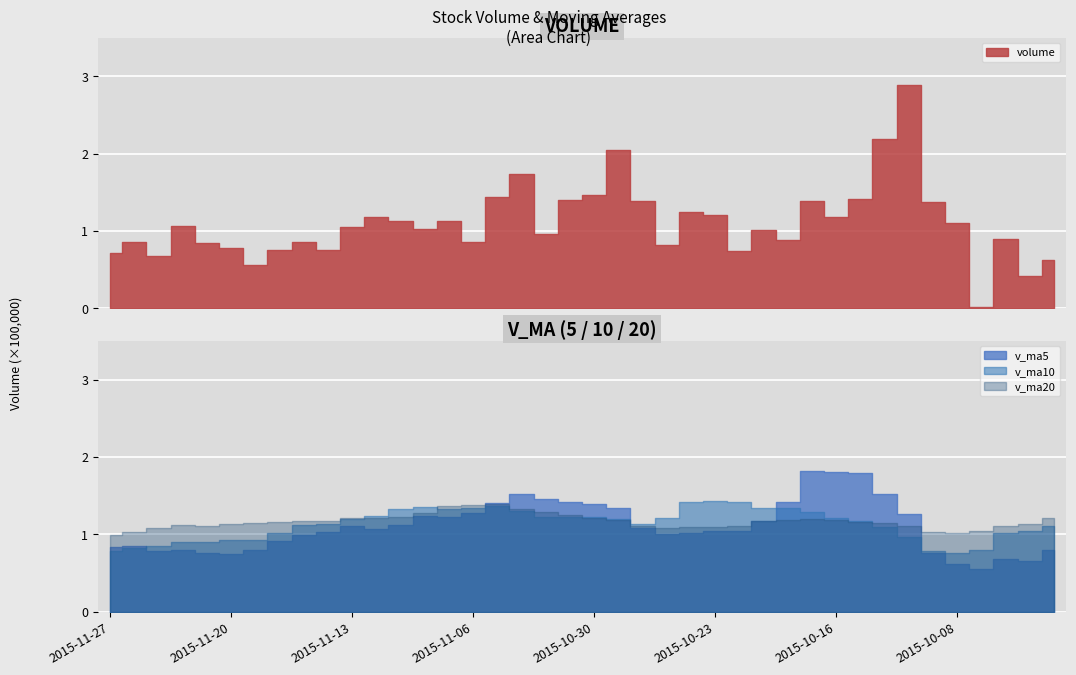

How many values in the volume series are below 104830?

20